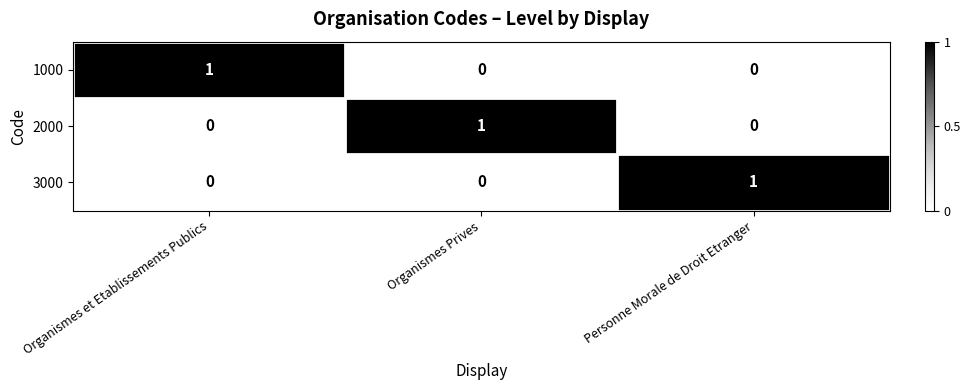

How many 2000 values are between 0 and 1?

3